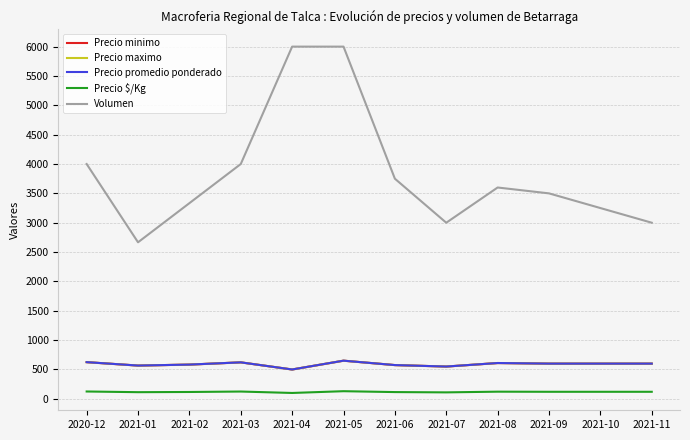

Which series has the widest spread of values?

Volumen